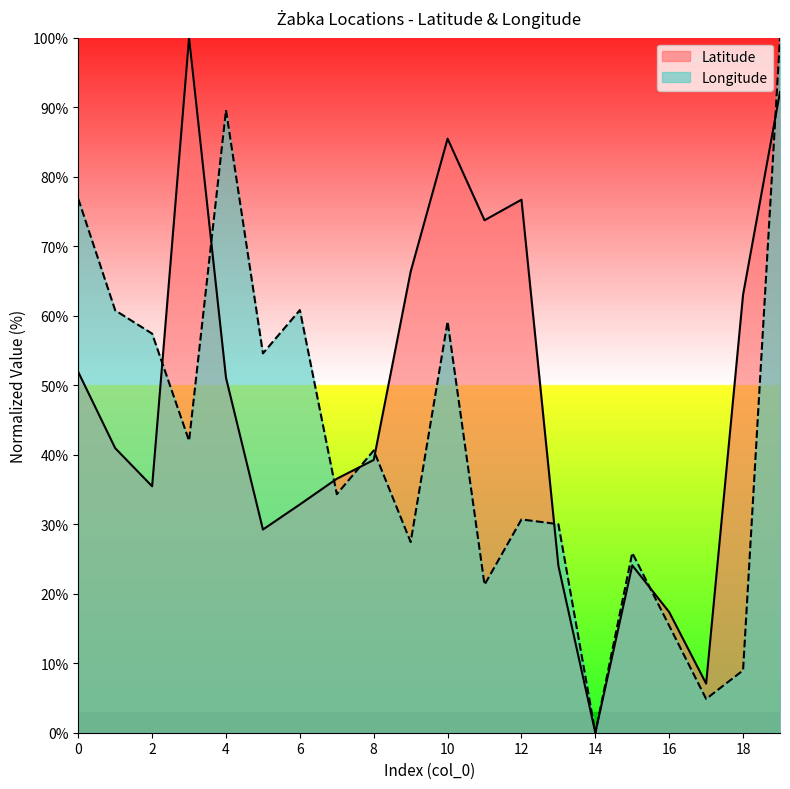

Between 2 and 3, which series saw the biggest shift?

Latitude